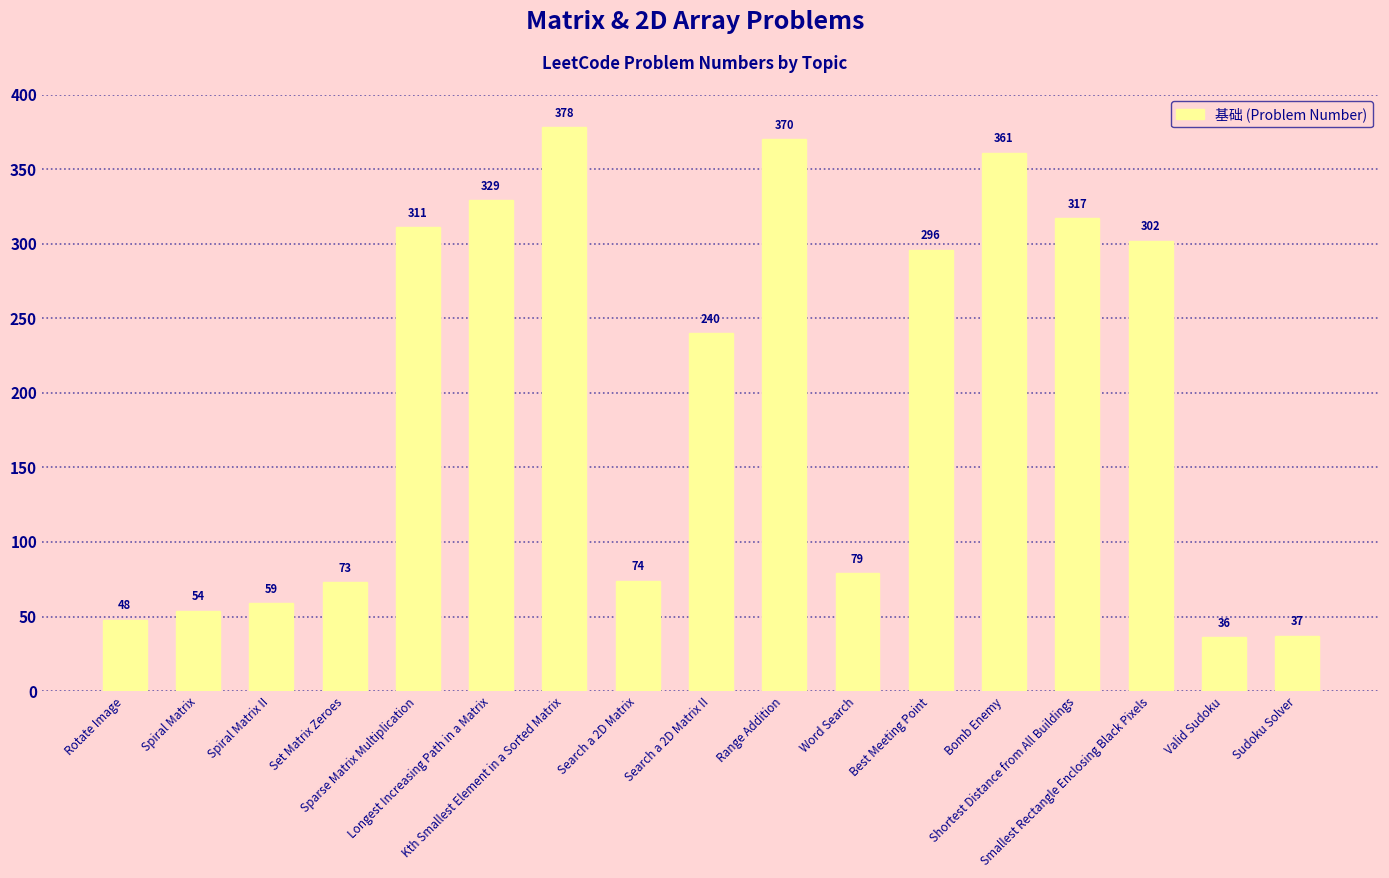

How many bars are there in total?

17